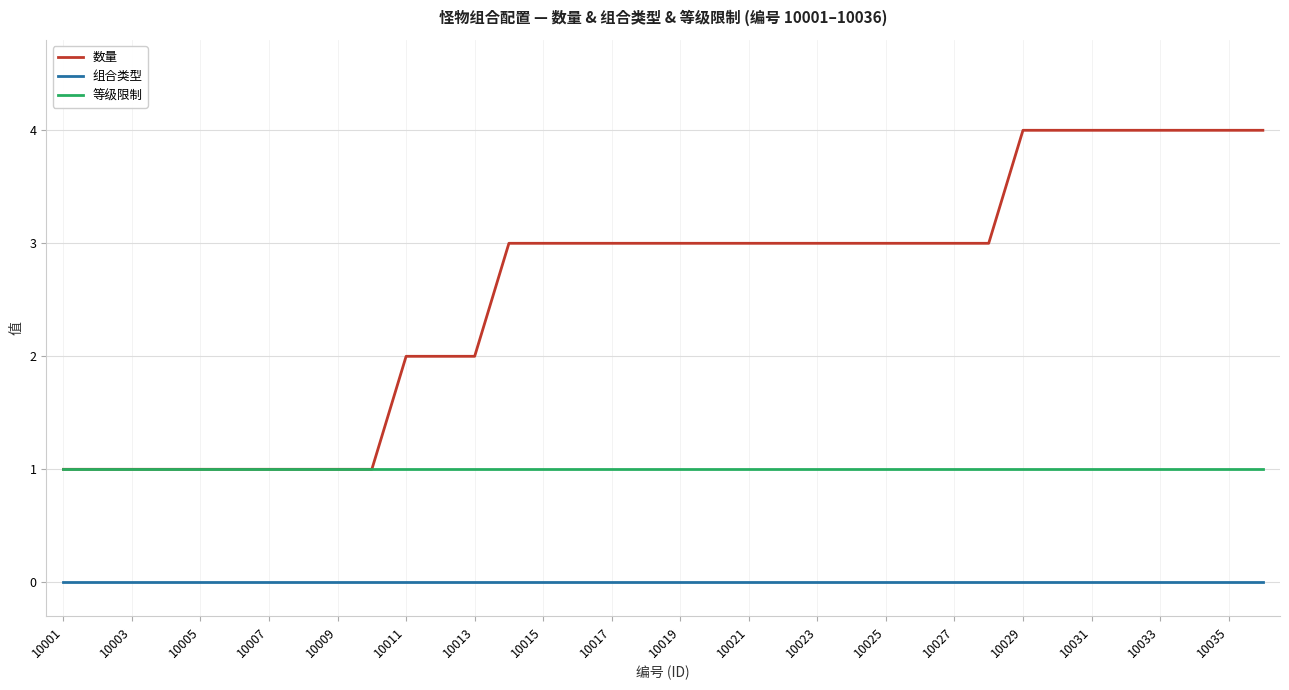

True or false: 等级限制 and 组合类型 intersect in this chart.

False